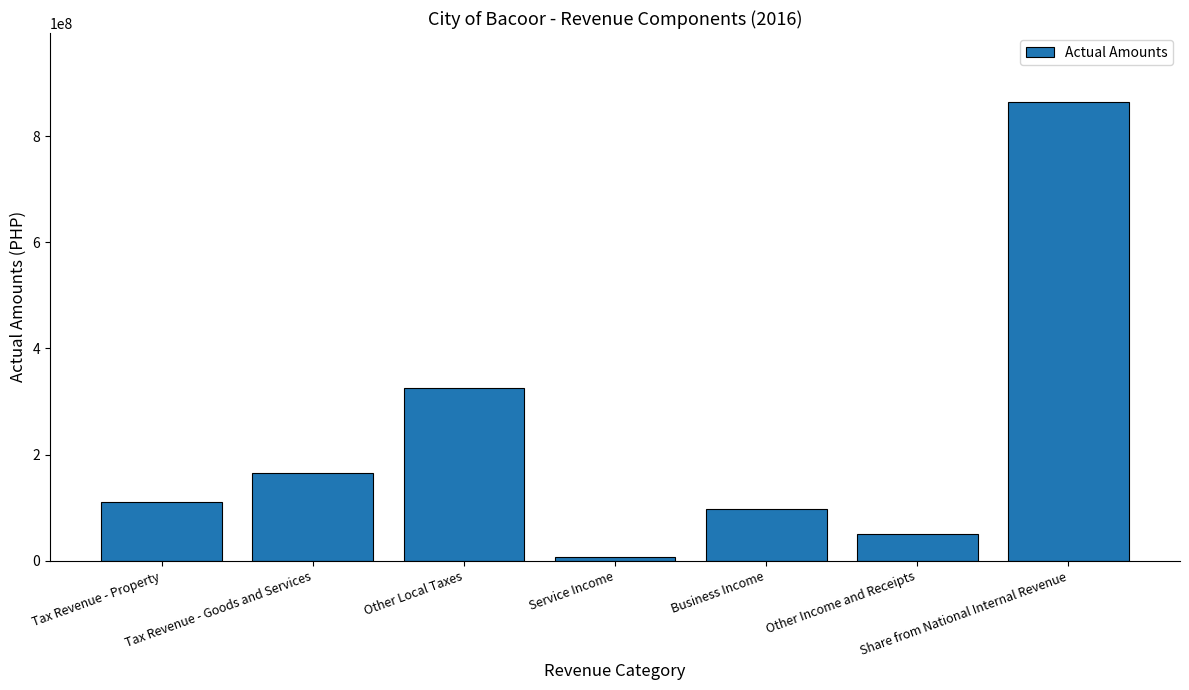

Does the chart contain any negative values?

No